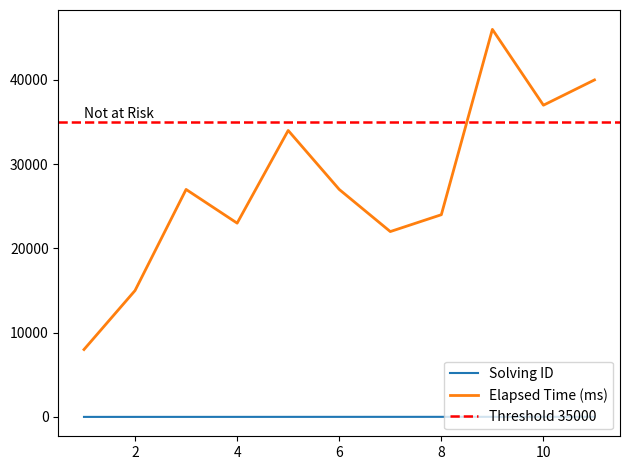

True or false: solving_id and elapsed_time cross at least once.

False